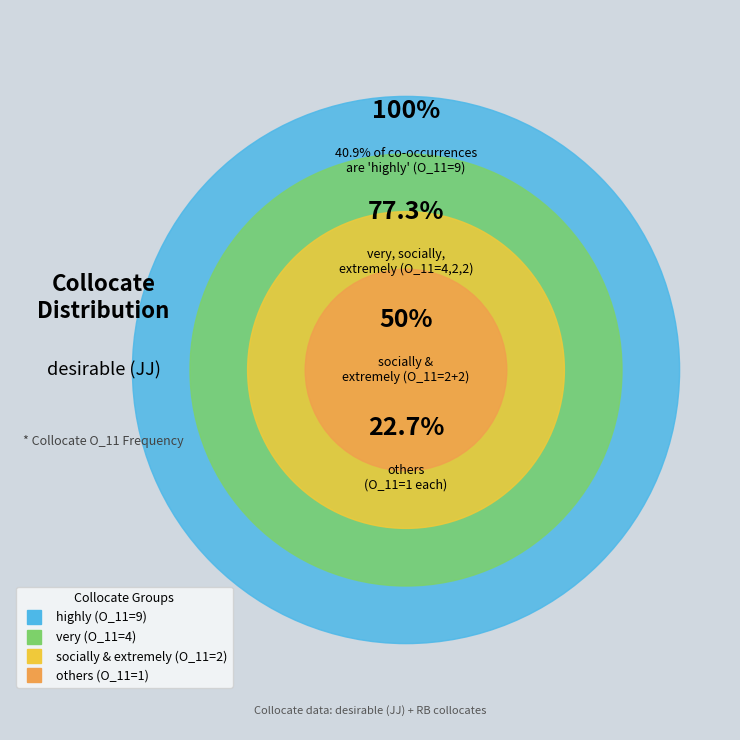

What percentage is the highly slice, to the nearest percent?

41%